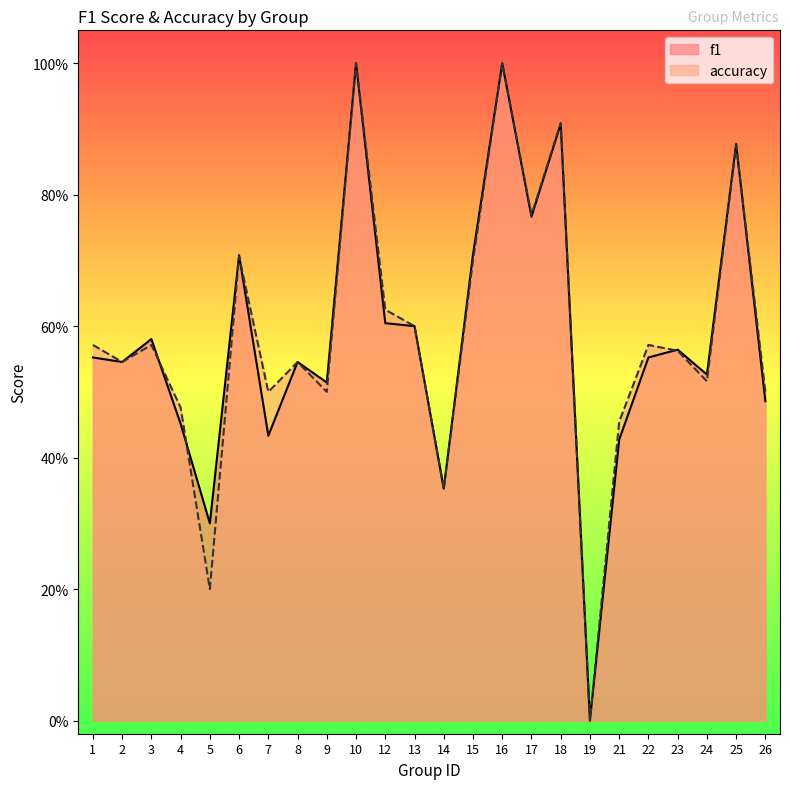

True or false: accuracy has more than 1 interior local peaks.

True